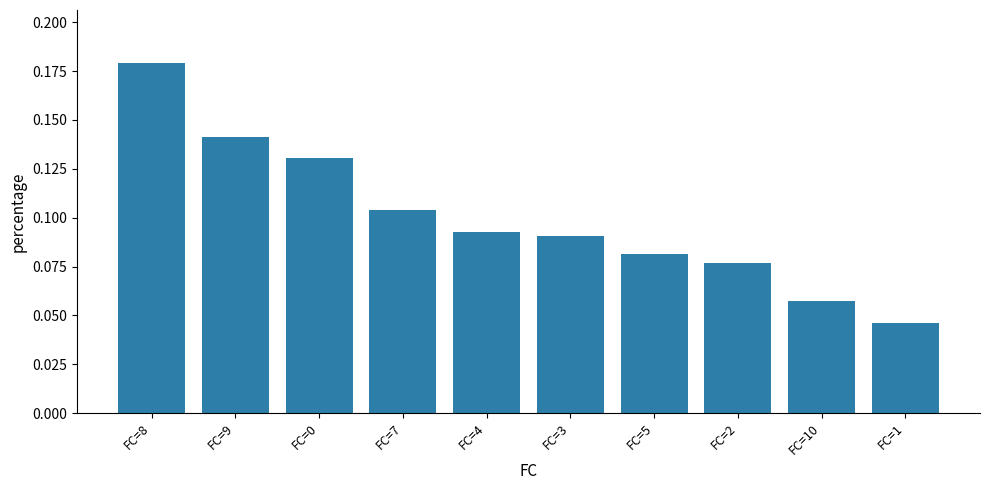

How many bars are there in total?

10